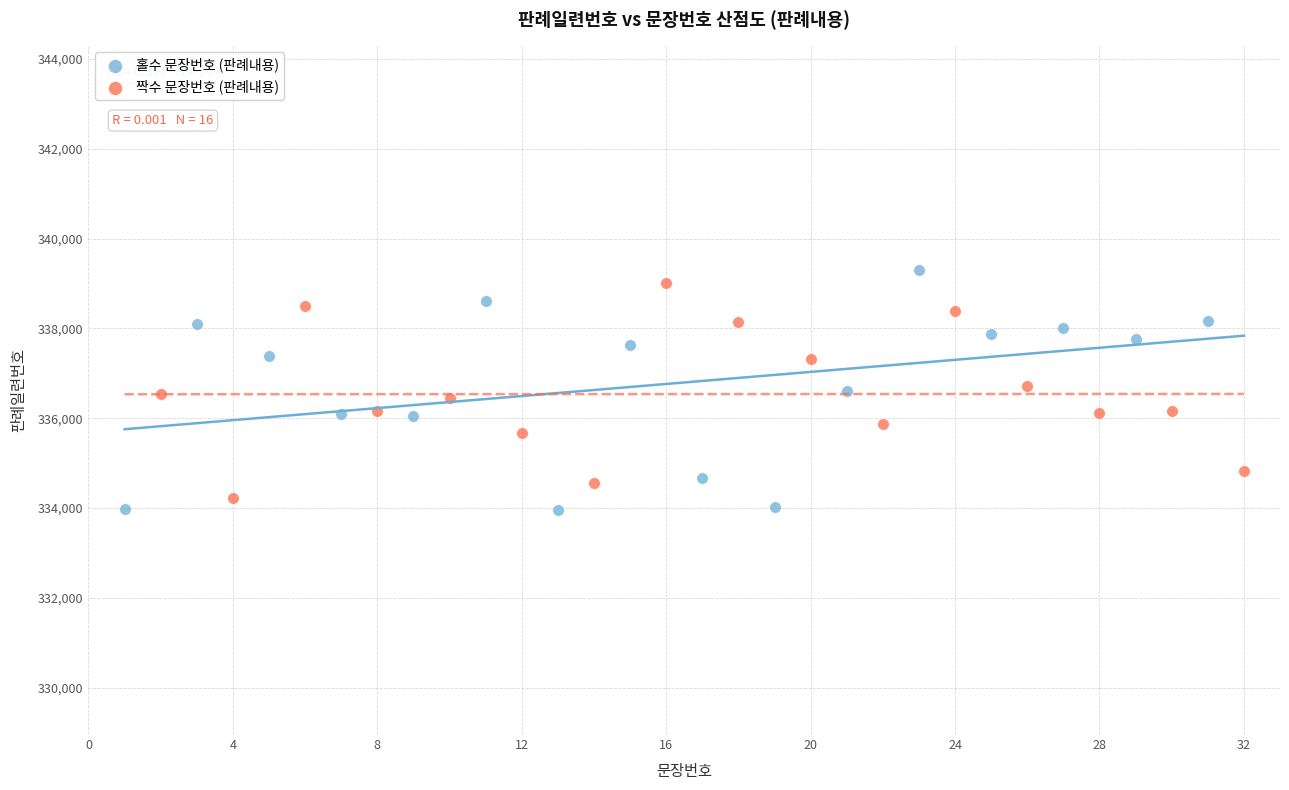

Which series contains the lowest Y value?

홀수 문장번호 (판례내용)